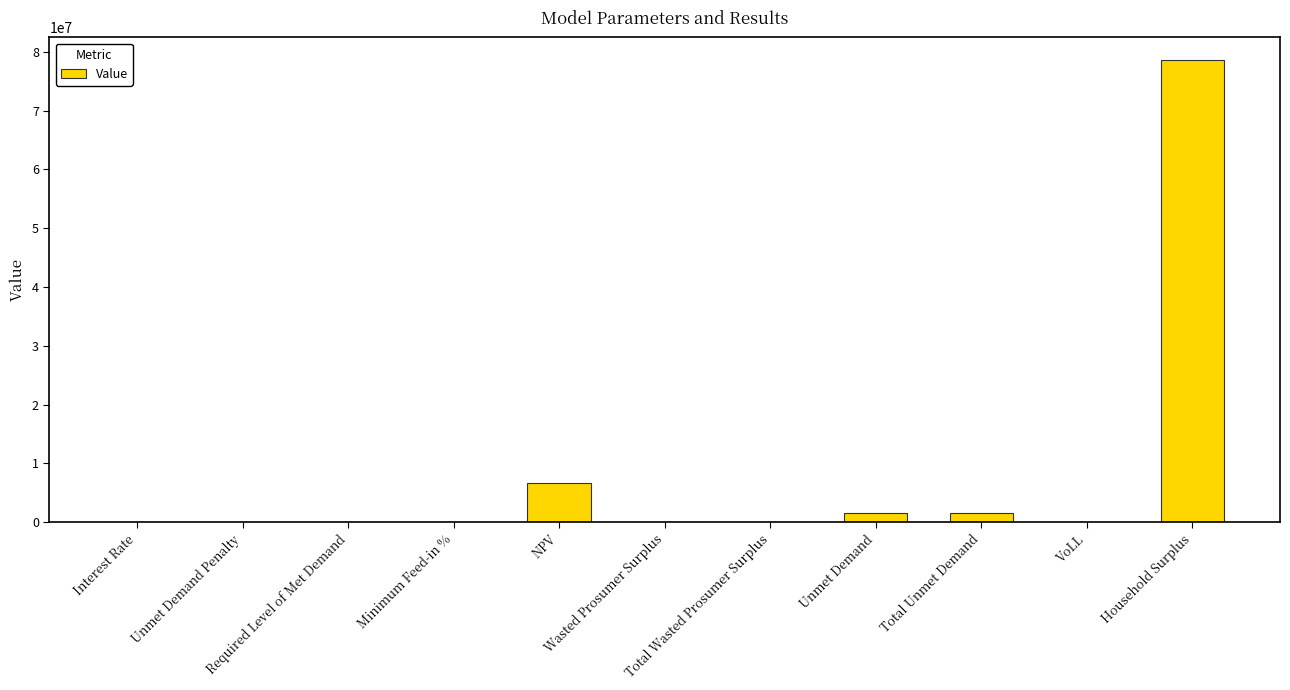

At which label is the value closest to 39268766?

NPV